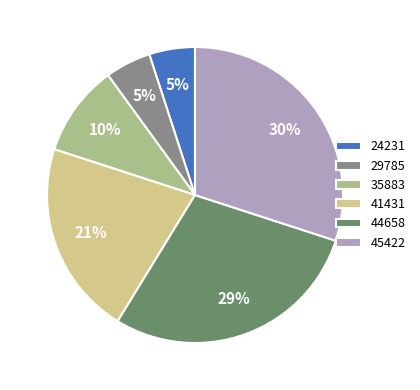

To the nearest percent, what portion does 29785 represent?

5%